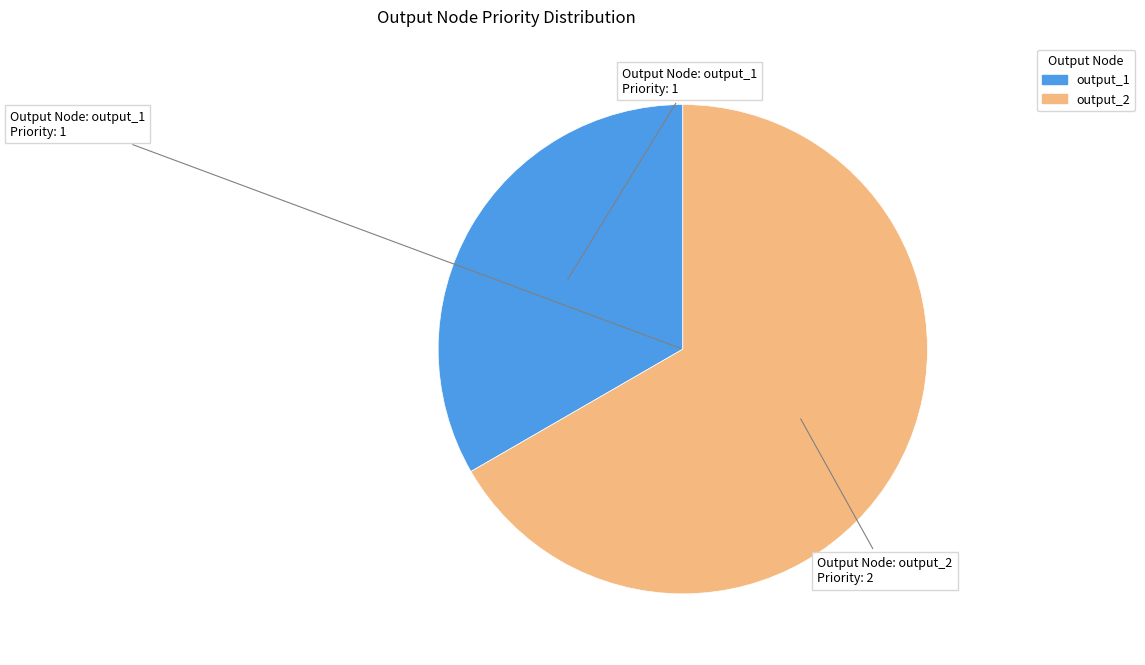

Which category has the smallest portion of the pie?

output_1